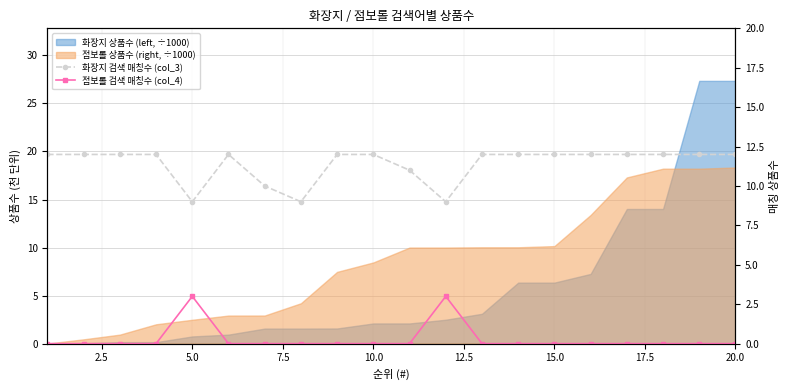

True or false: 화장지 검색 매칭수 (col_3) and 점보롤 검색 매칭수 (col_4) intersect in this chart.

False